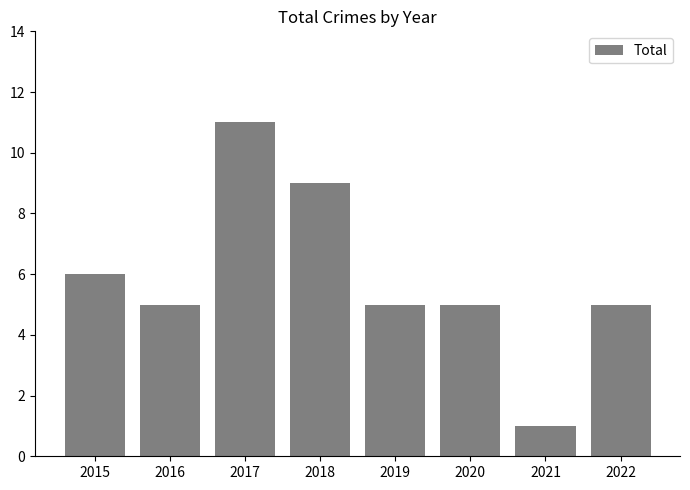

What is the difference between the maximum and second lowest values?

6